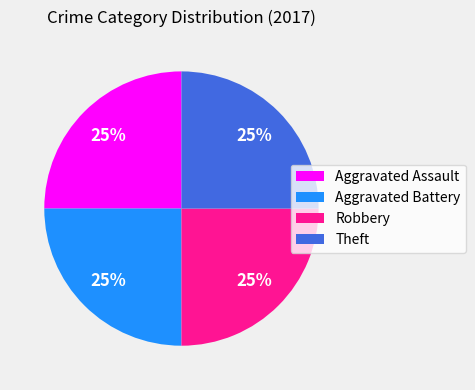

Approximately how many times larger is the value at Robbery compared to Aggravated Battery?

1.0